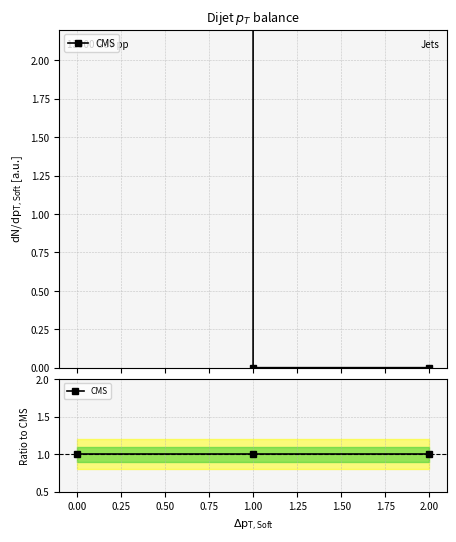

Count the number of categories in the chart.

3